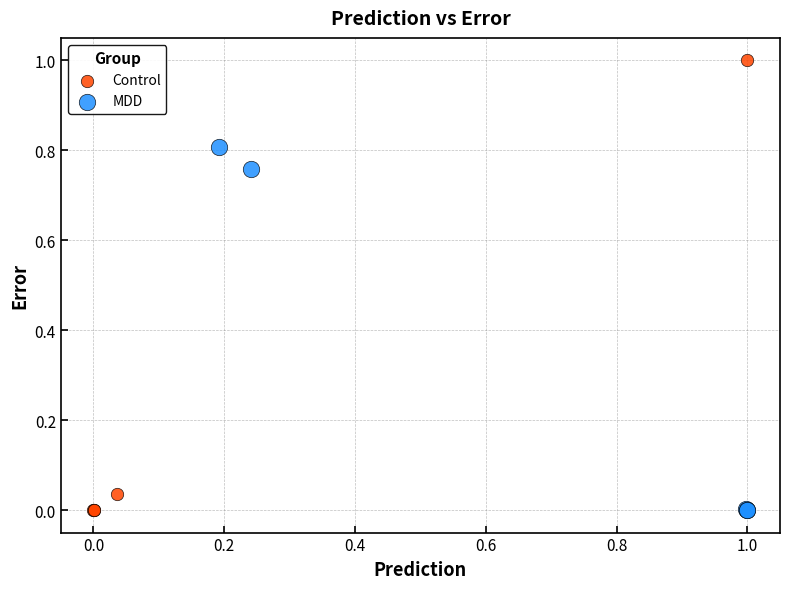

Which series contains the highest Y value?

Control